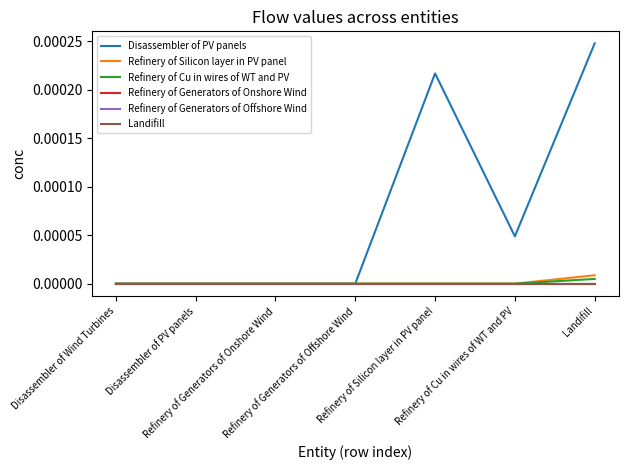

Between Refinery of Generators of Onshore Wind and Disassembler of PV panels, which is larger?

Refinery of Generators of Onshore Wind